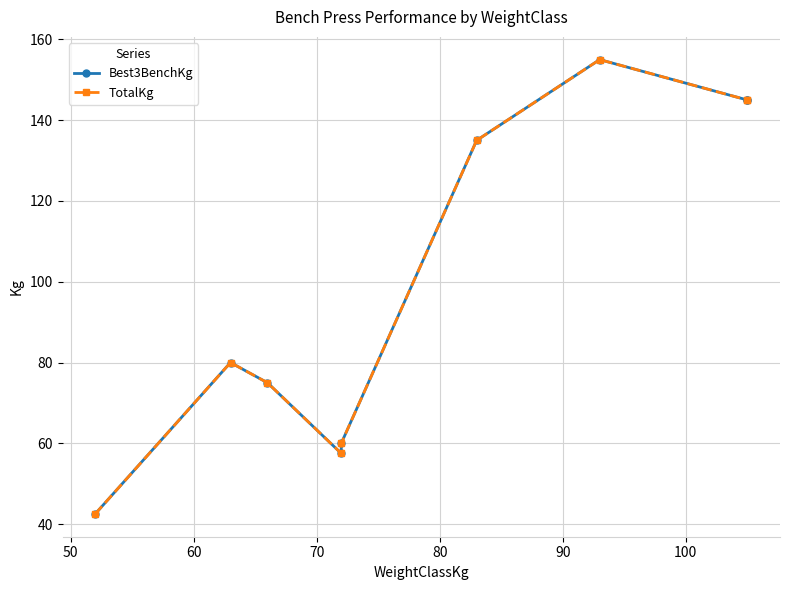

How many values in the Best3BenchKg series are below 80?

4